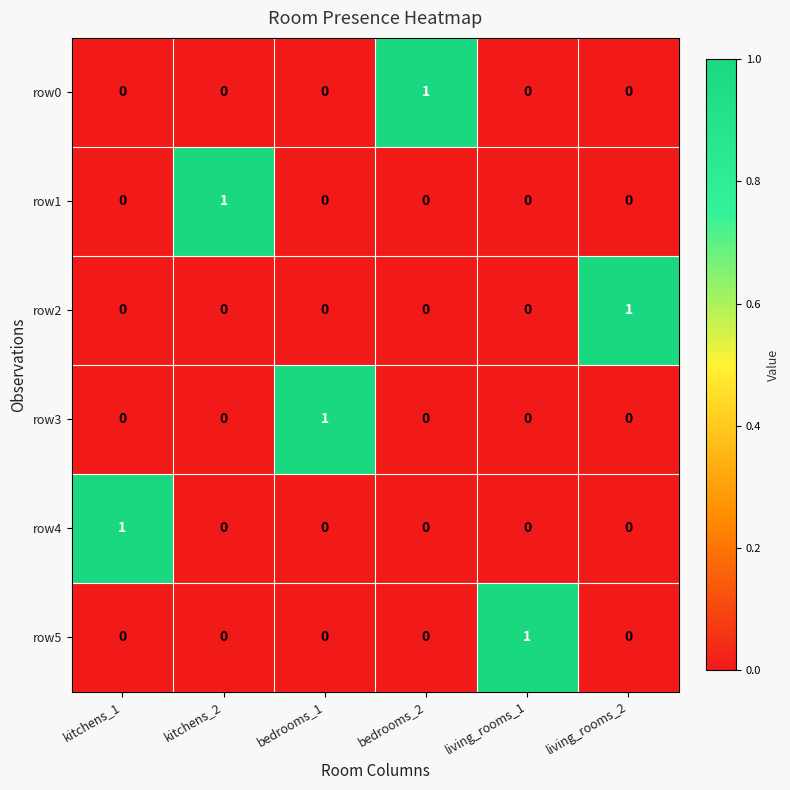

What is the greatest value displayed?

1